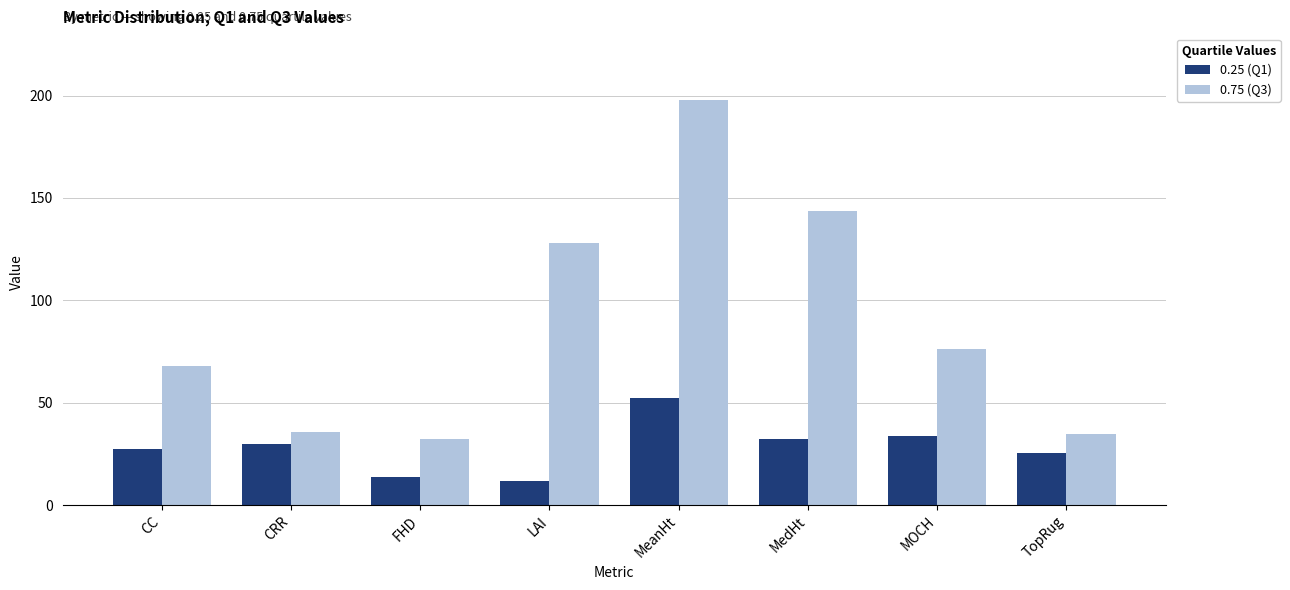

Rank the series by their average value, from highest to lowest.

0.75 (Q3), 0.25 (Q1)